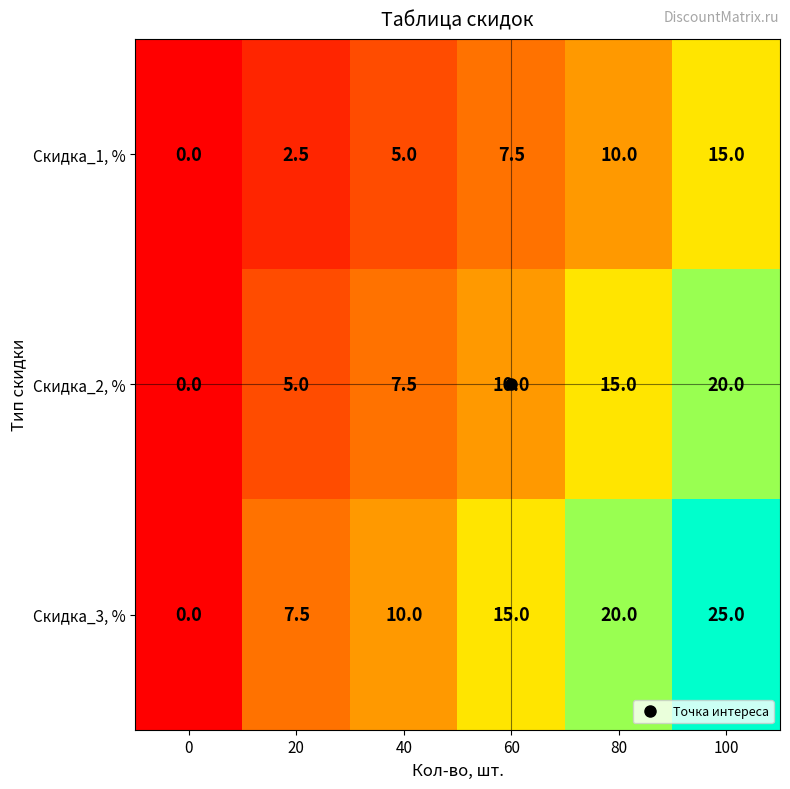

Rank the series by their maximum value, from highest to lowest.

Скидка_3, %, Скидка_2, %, Скидка_1, %